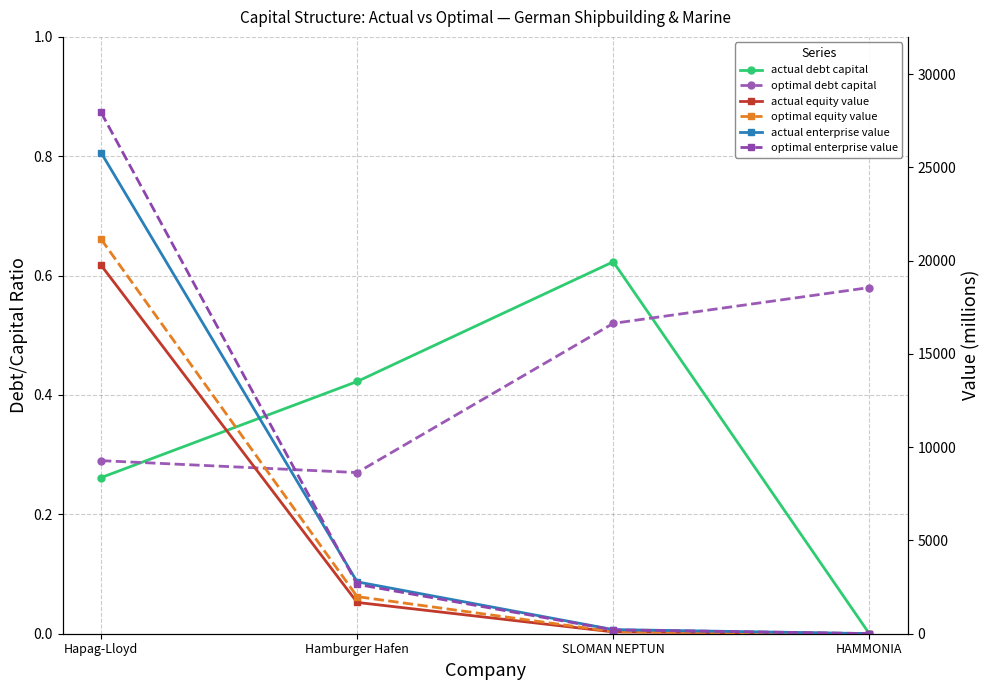

What position from the right is SLOMAN NEPTUN?

2